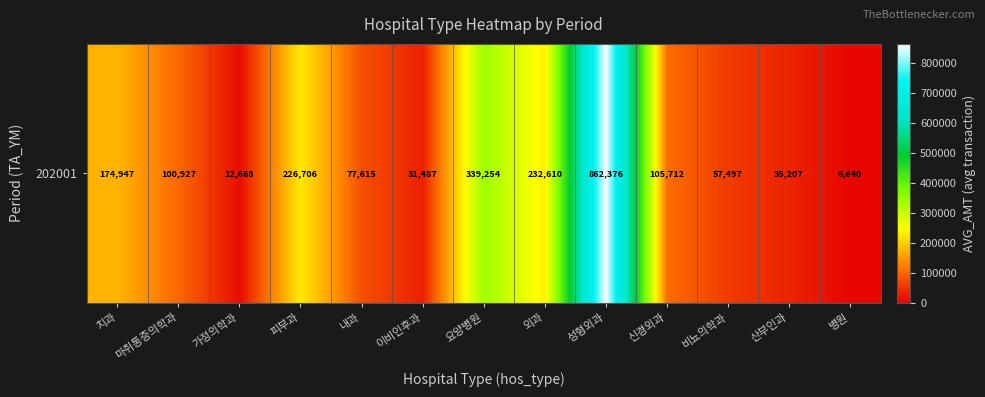

List the labels in order of value, largest first.

성형외과, 요양병원, 외과, 피부과, 치과, 신경외과, 마취통증의학과, 내과, 비뇨의학과, 산부인과, 이비인후과, 가정의학과, 병원